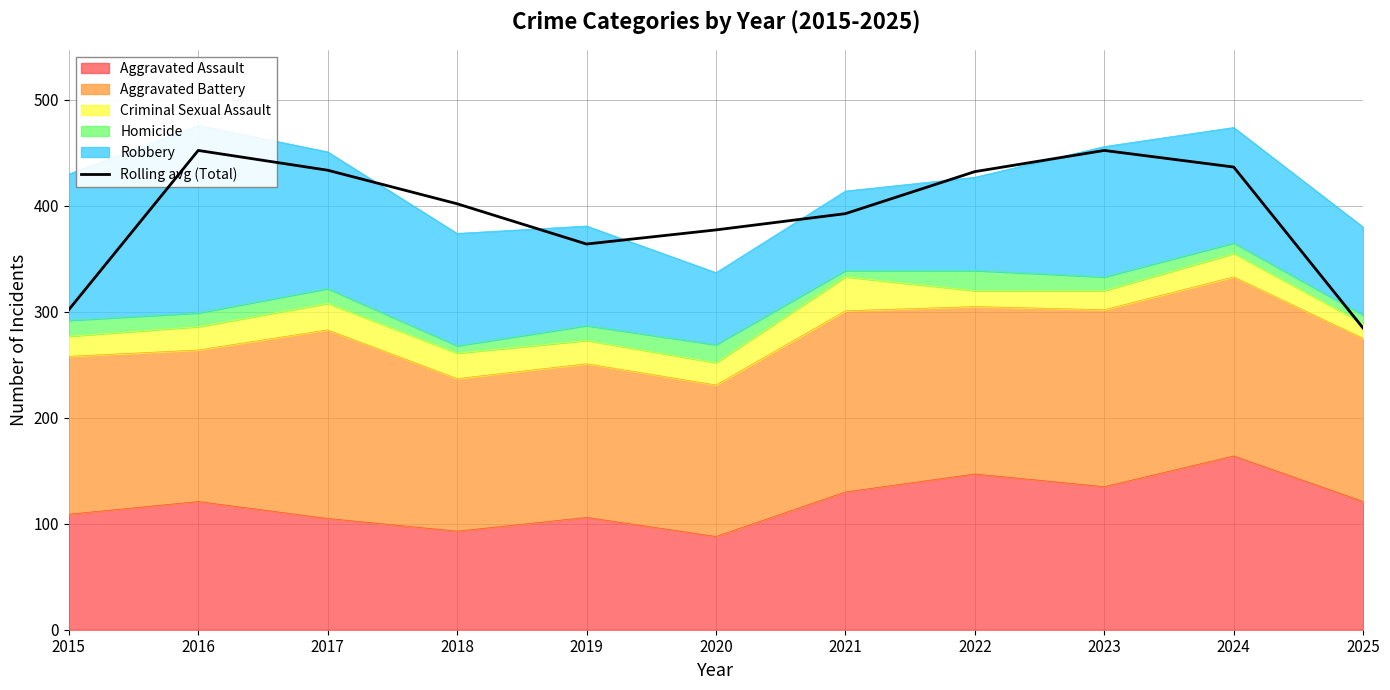

List the labels in order of value, largest first.

2016, 2023, 2024, 2017, 2022, 2018, 2021, 2020, 2019, 2015, 2025